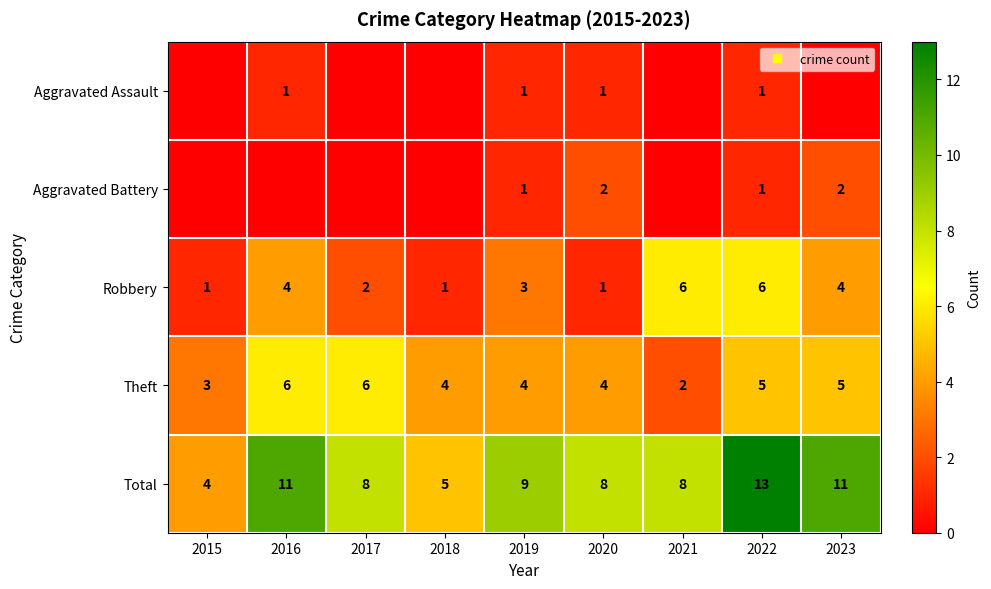

At which category is the sum across all series the highest?

2022